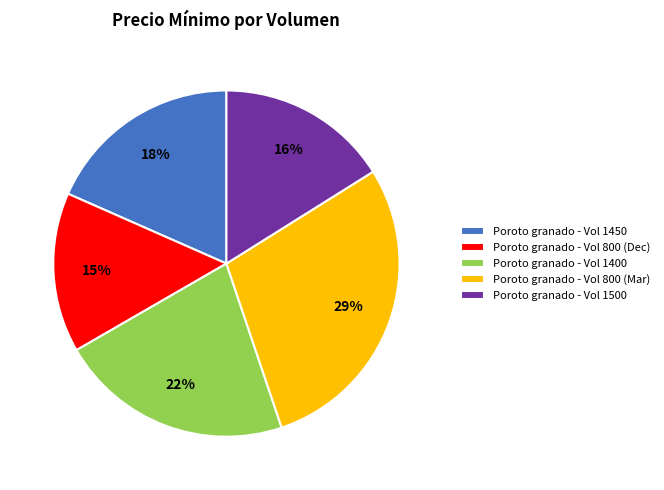

Rank the categories by value from highest to lowest.

Poroto granado - Vol 800 (Mar), Poroto granado - Vol 1400, Poroto granado - Vol 1450, Poroto granado - Vol 1500, Poroto granado - Vol 800 (Dec)